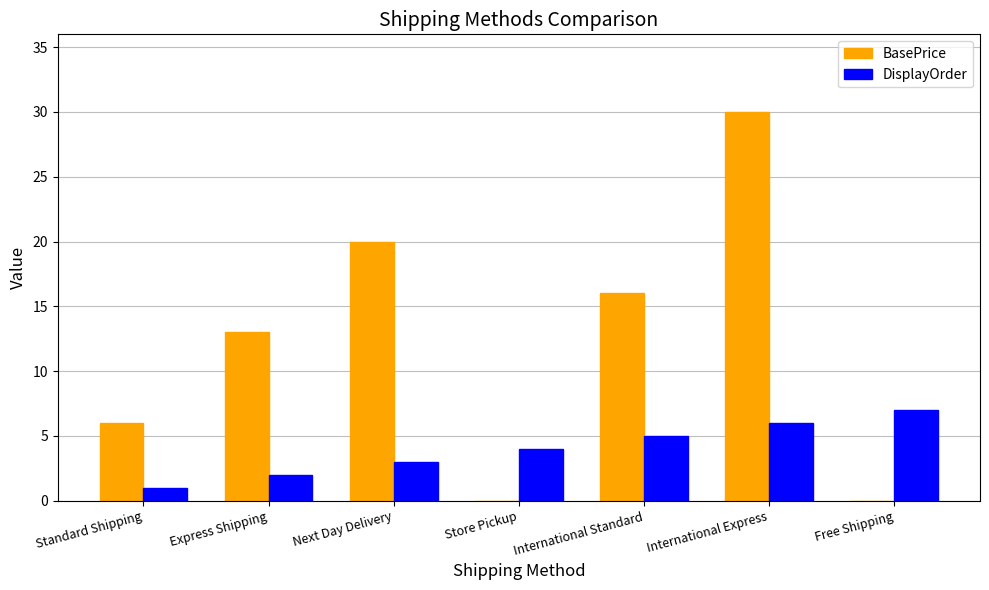

How many groups of bars are there?

7